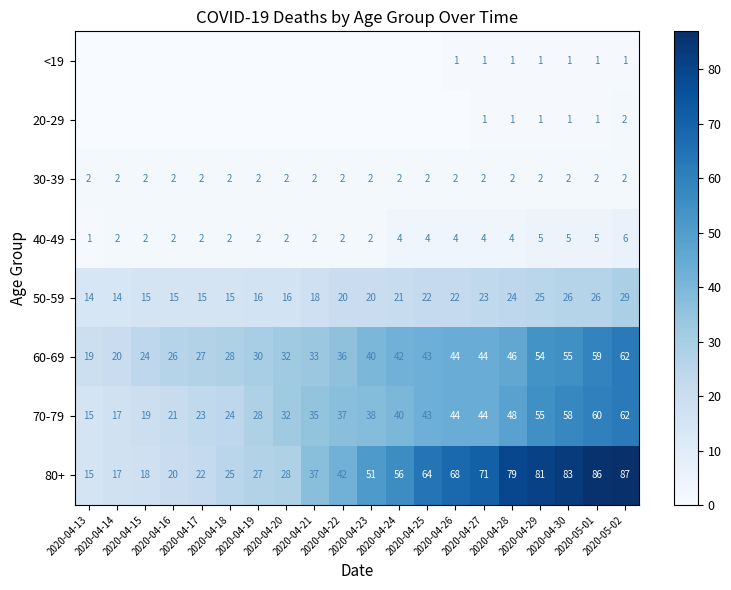

Rank the series by their maximum value, from lowest to highest.

<19, 20-29, 30-39, 40-49, 50-59, 60-69, 70-79, 80+